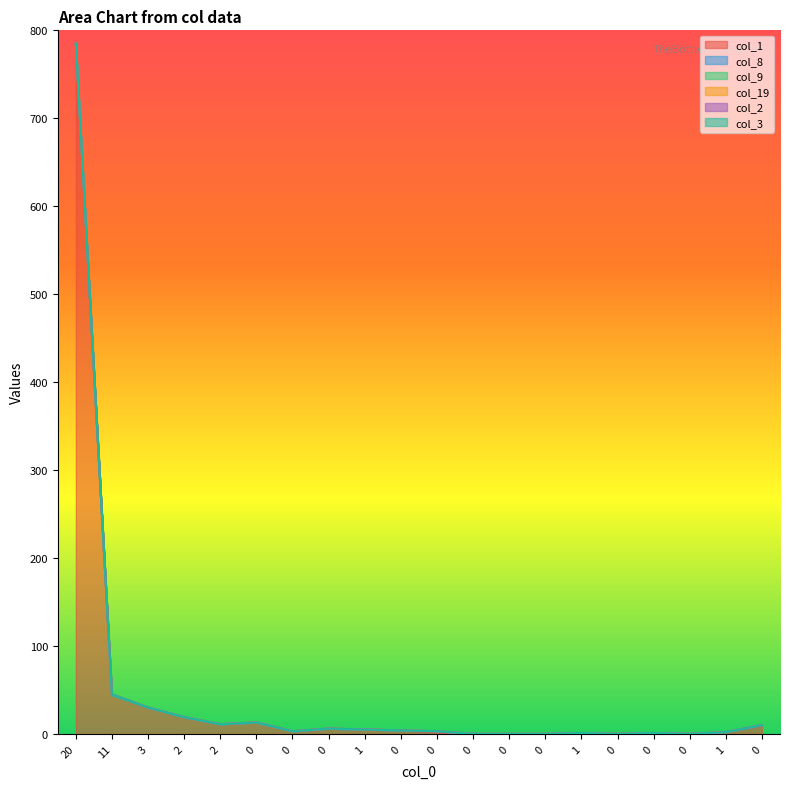

How many interior local peaks does the col_19 series have?

1